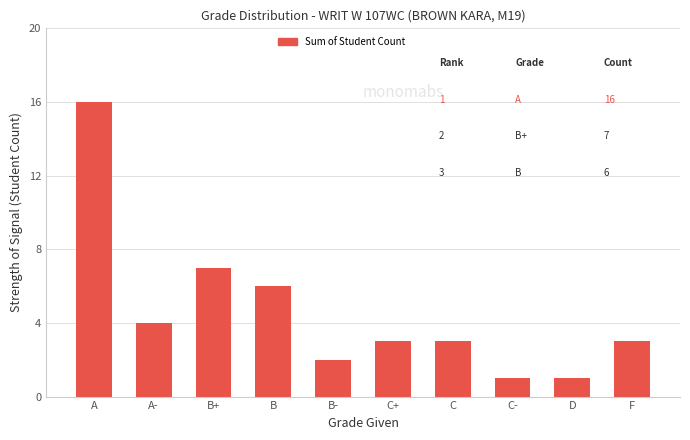

What is the difference between the maximum and minimum values?

15